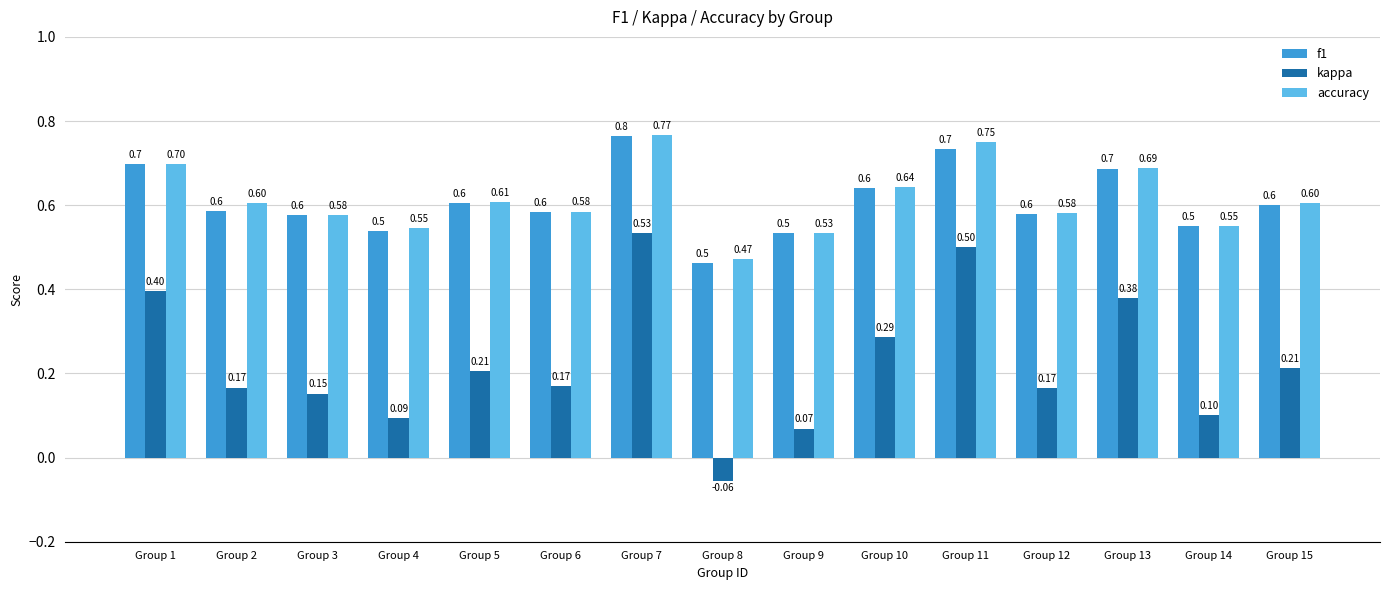

What is the sum of the kappa values at Group 13 and Group 7?

0.9